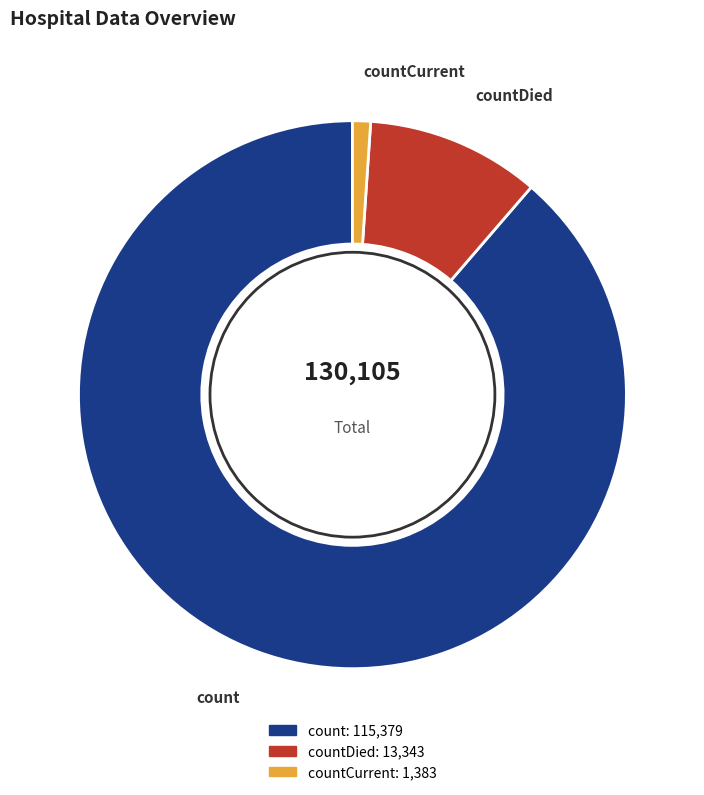

Is there any slice that represents more than half of the pie?

Yes